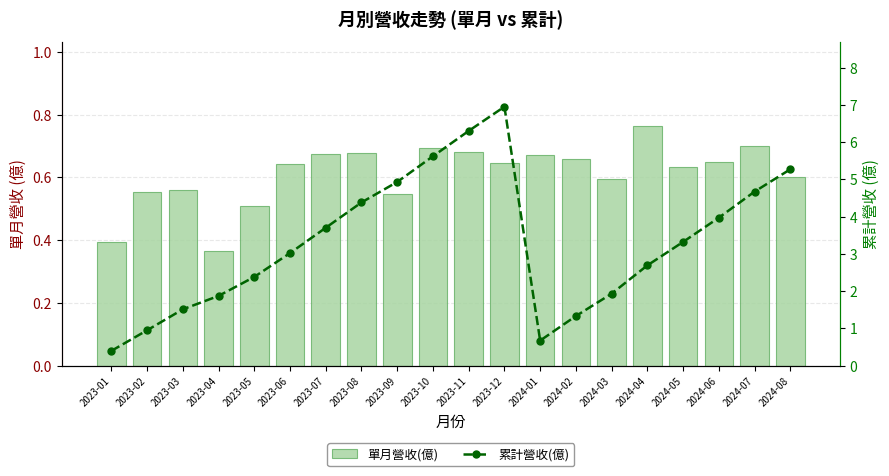

List the labels in order of 單月營收(億) value, largest first.

2024-04, 2024-07, 2023-10, 2023-11, 2023-08, 2023-07, 2024-01, 2024-02, 2024-06, 2023-12, 2023-06, 2024-05, 2024-08, 2024-03, 2023-03, 2023-02, 2023-09, 2023-05, 2023-01, 2023-04